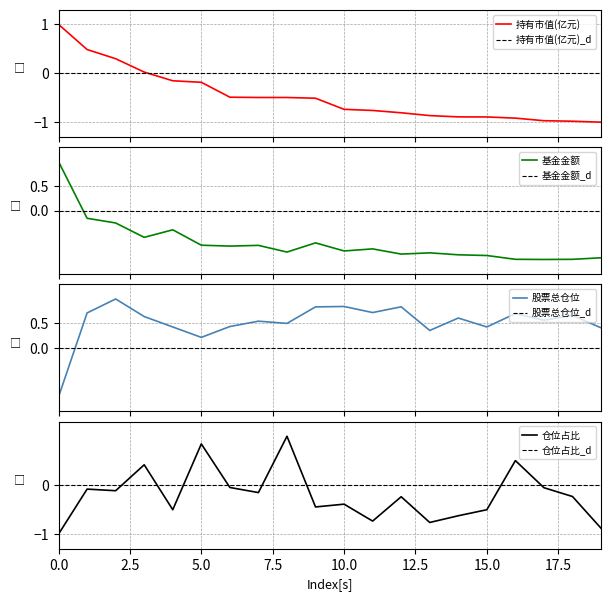

The value of 仓位占比 at 15.0 is -0.5. True or false?

True